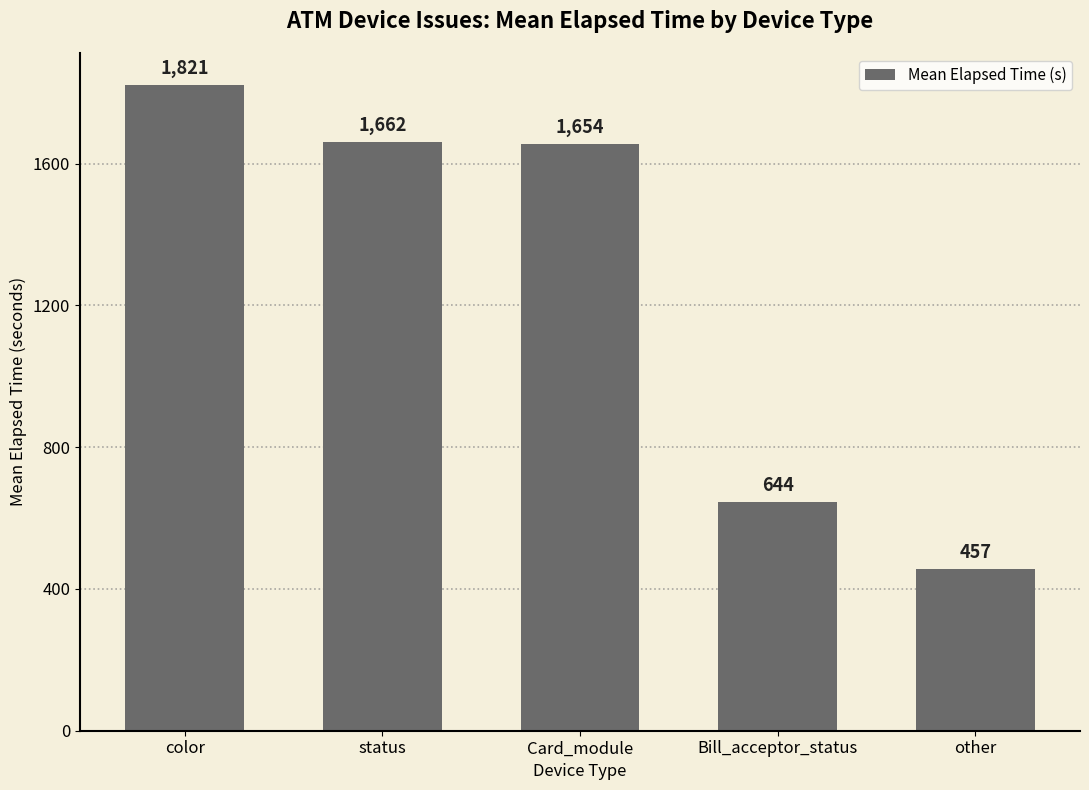

What is the change in value from Card_module to Bill_acceptor_status?

-1010